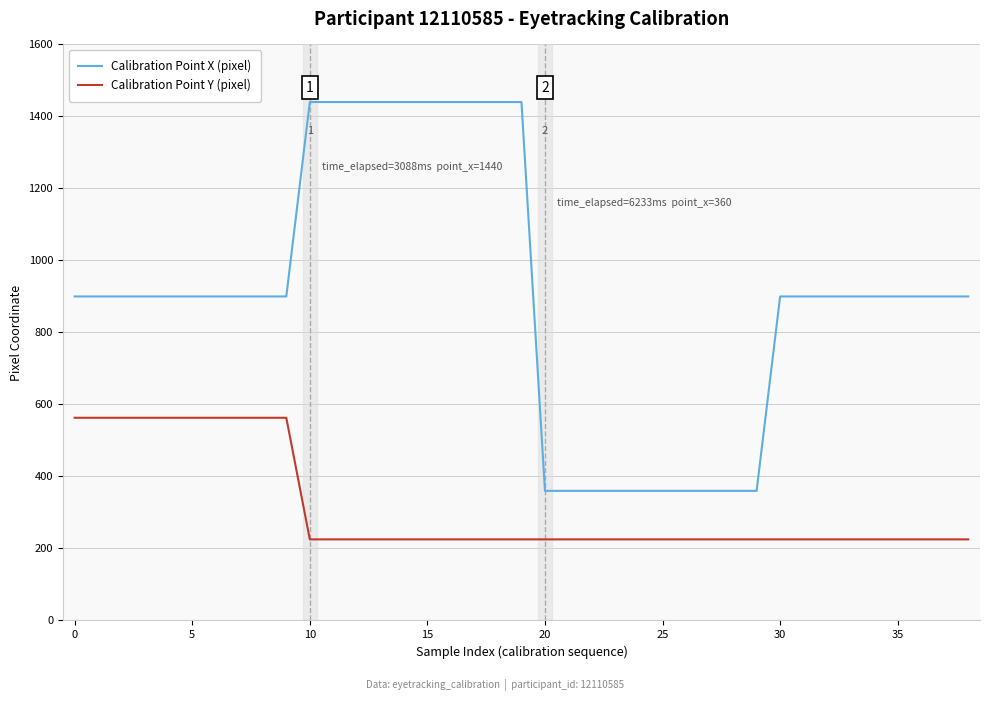

True or false: Calibration Point Y (pixel) and Calibration Point X (pixel) intersect in this chart.

False